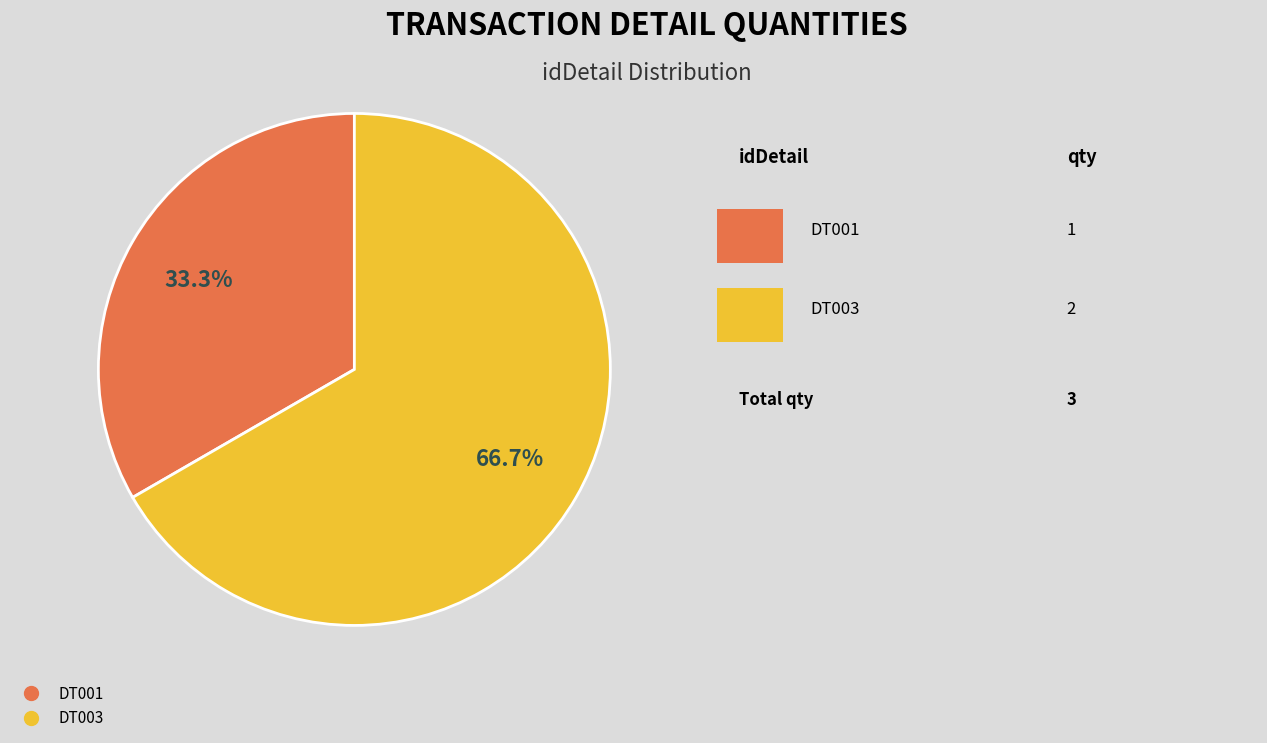

How many slices are in this pie chart?

2